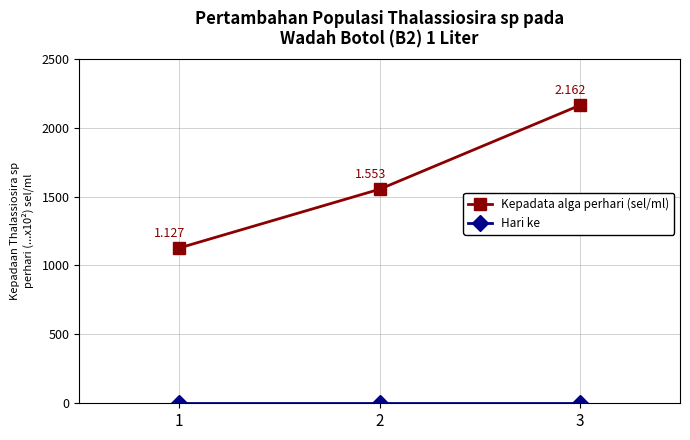

At which category is the sum across all series the highest?

3